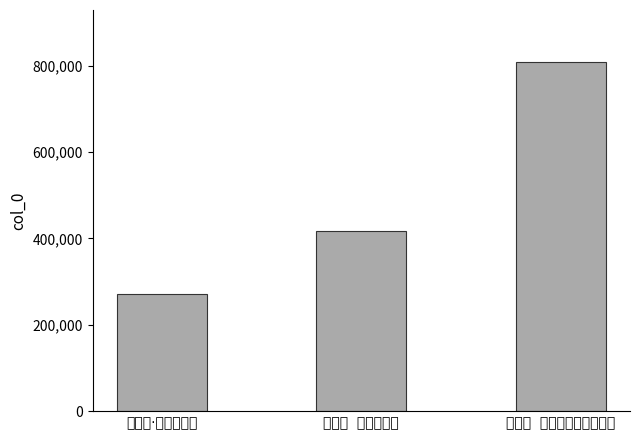

Reading left to right, transcribe all the data shown in this chart.

272177	416910	807773